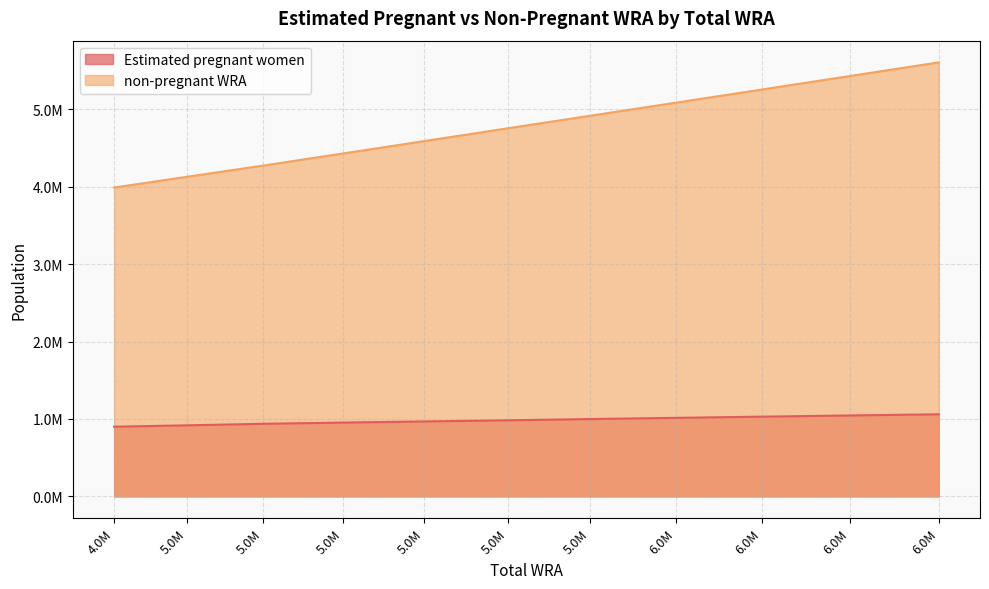

What is the value of the non-pregnant WRA point at the 5th from the left?

4591575.1